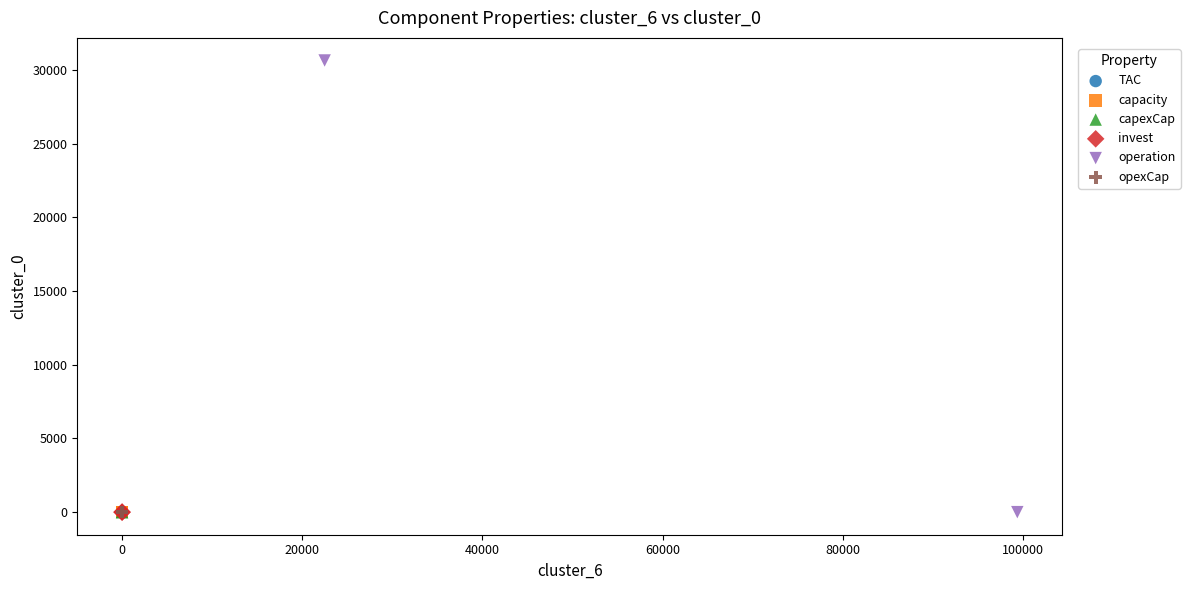

Which series contains the highest Y value?

operation